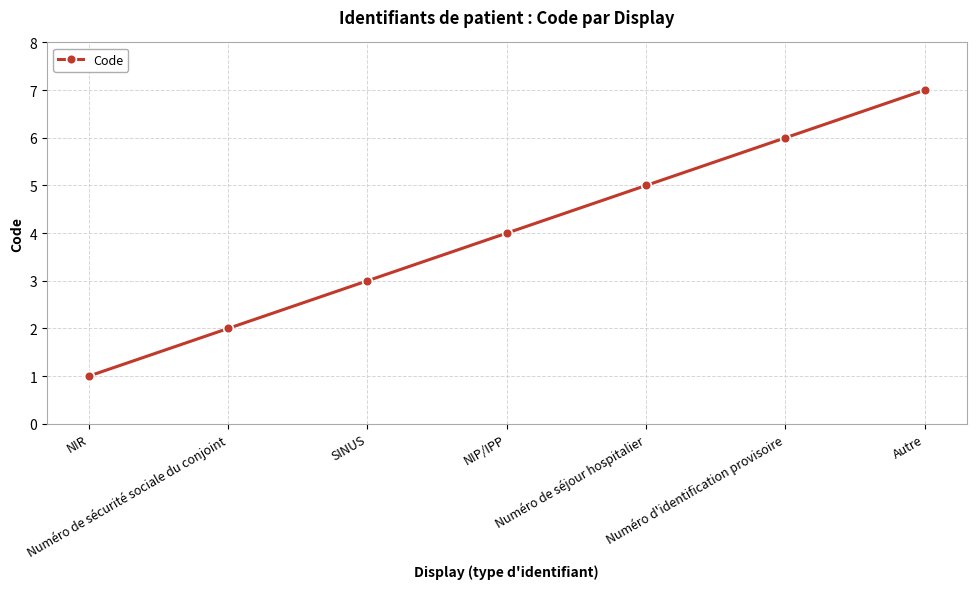

What is the sum of all values?

28